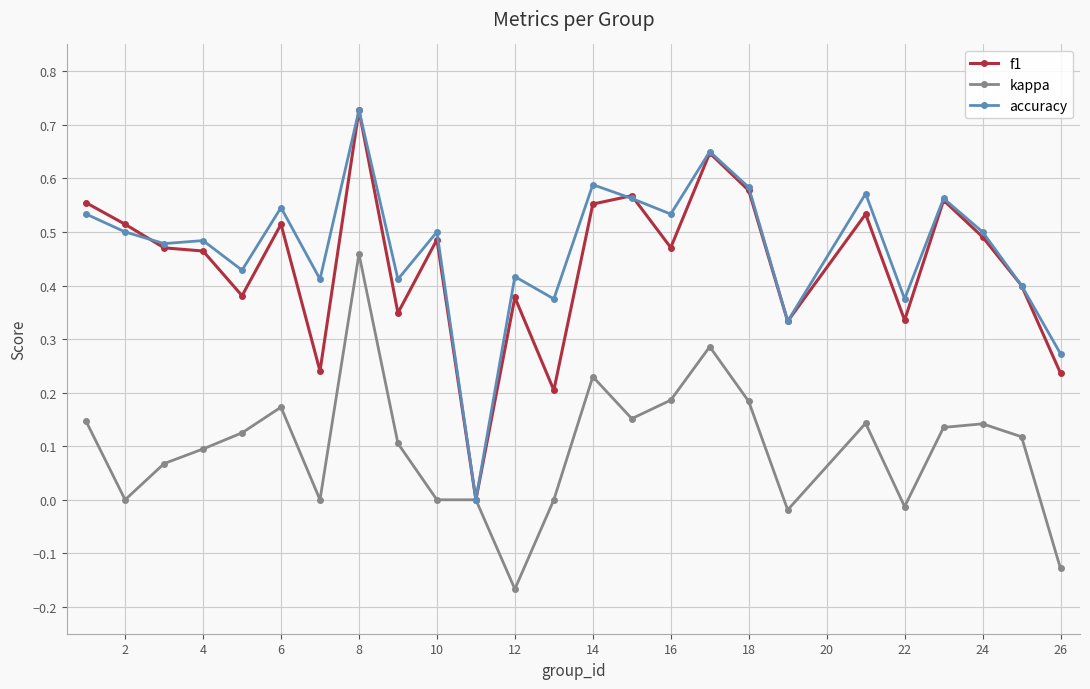

True or false: accuracy has more than 1 points higher than both neighbors.

True